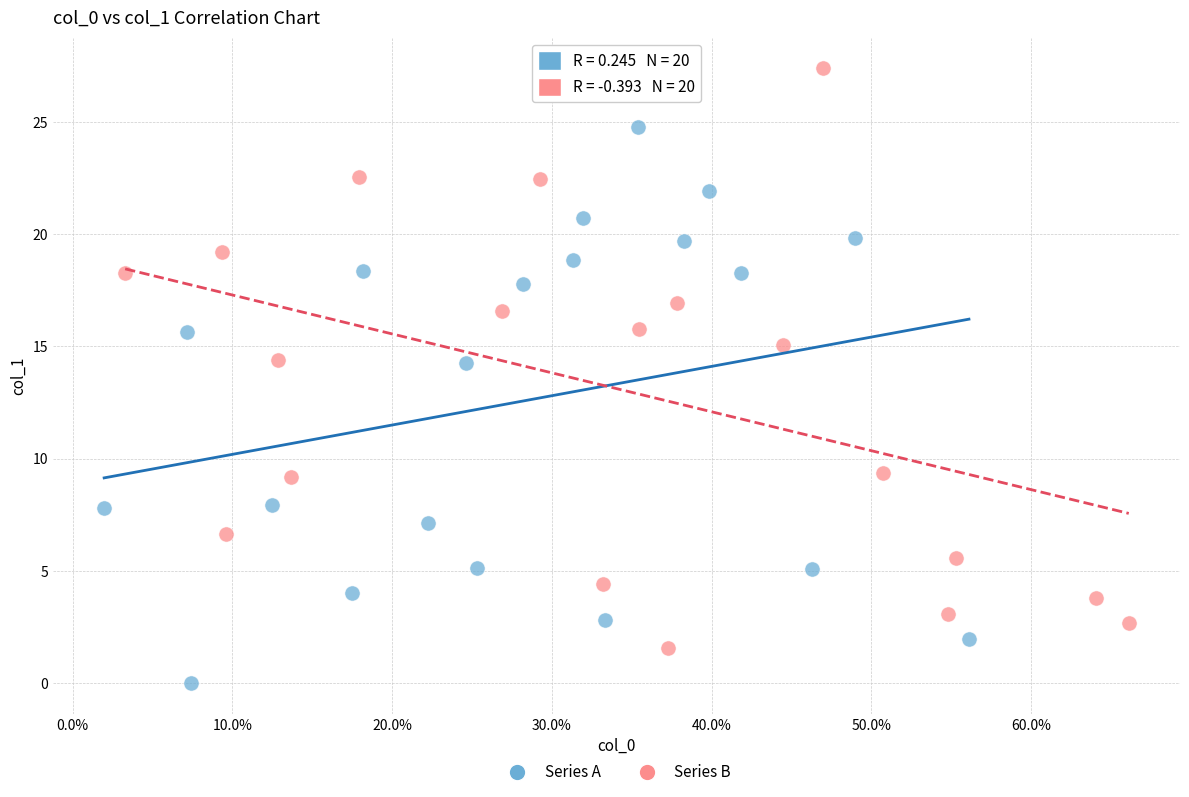

Which series contains the lowest Y value?

Series A